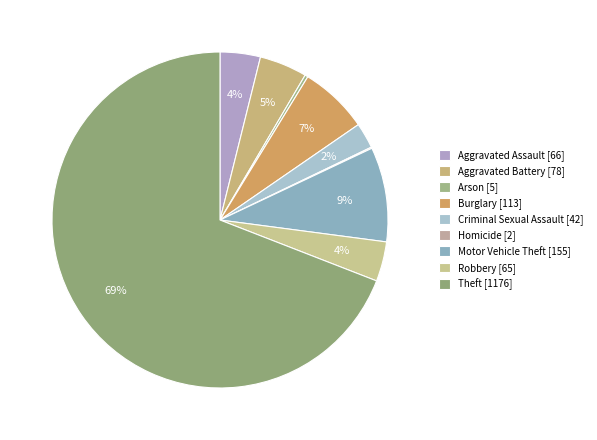

How many segments does this pie chart have?

9